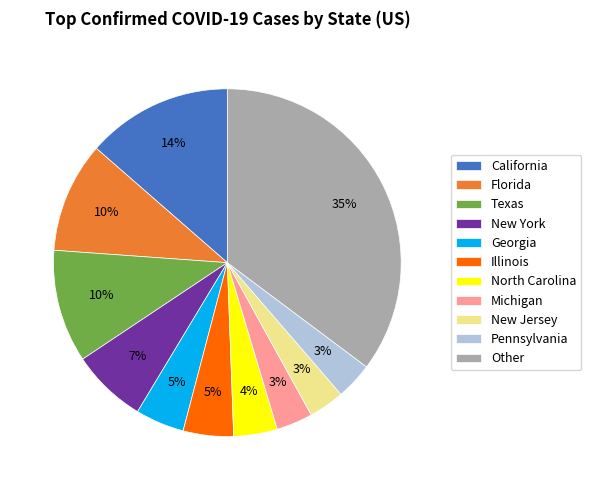

How many slices are in this pie chart?

11